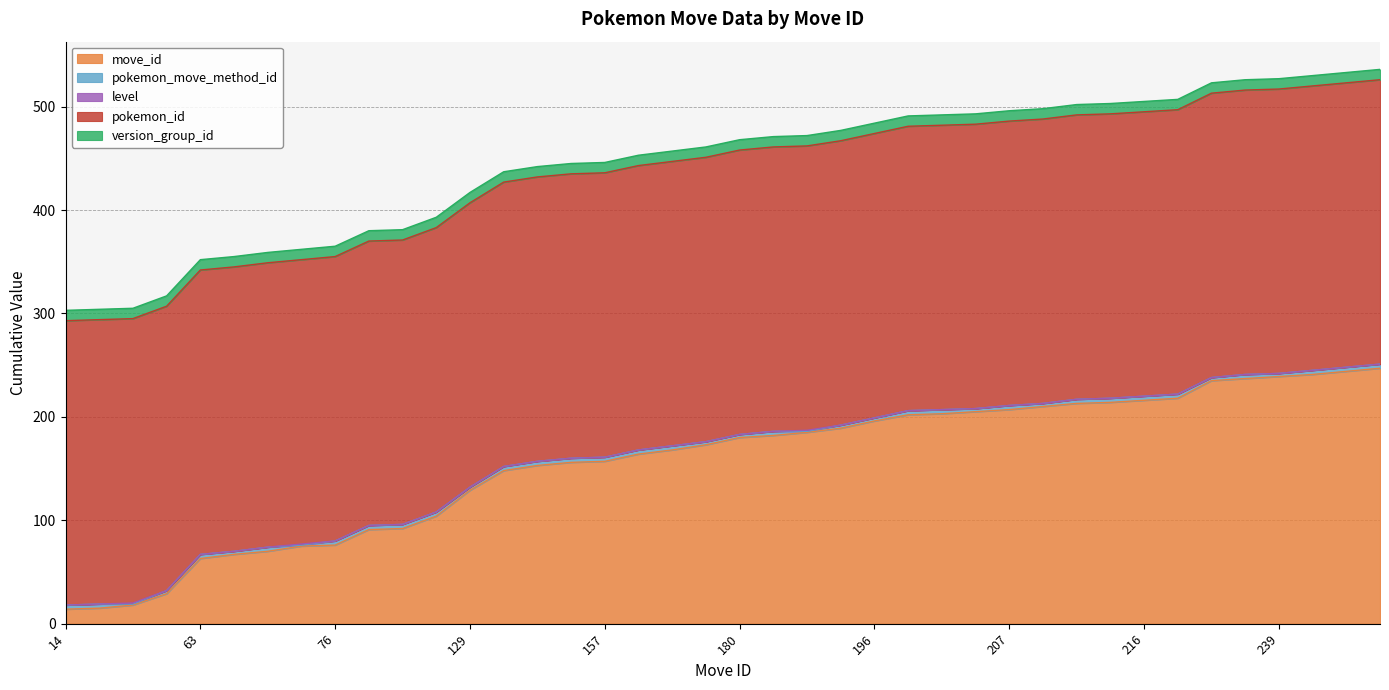

Which series has the widest spread of values?

move_id